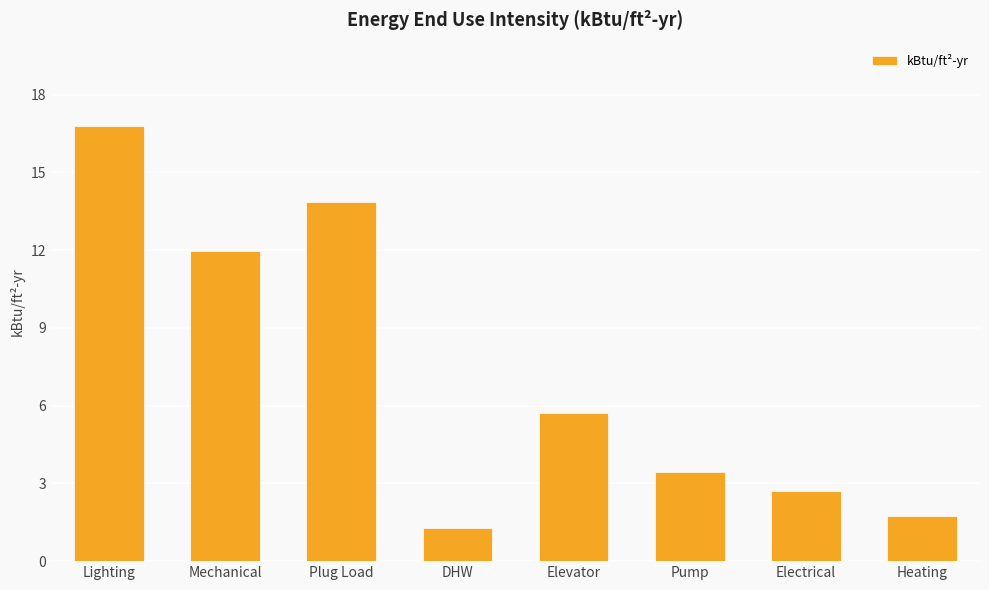

Does the chart contain stacked bars?

No